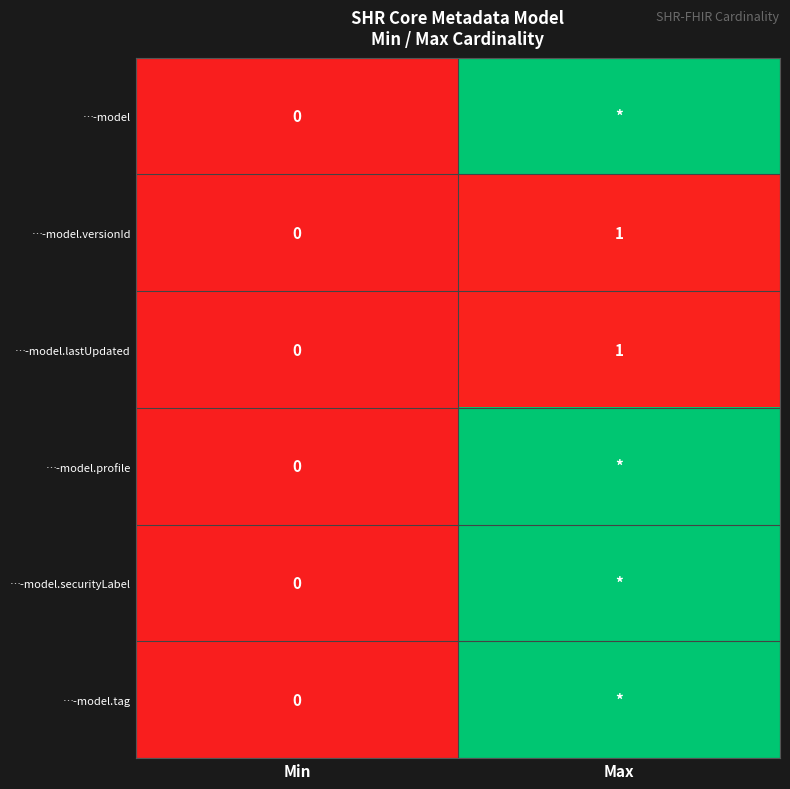

The value of …-model.lastUpdated at Max is 0. True or false?

False